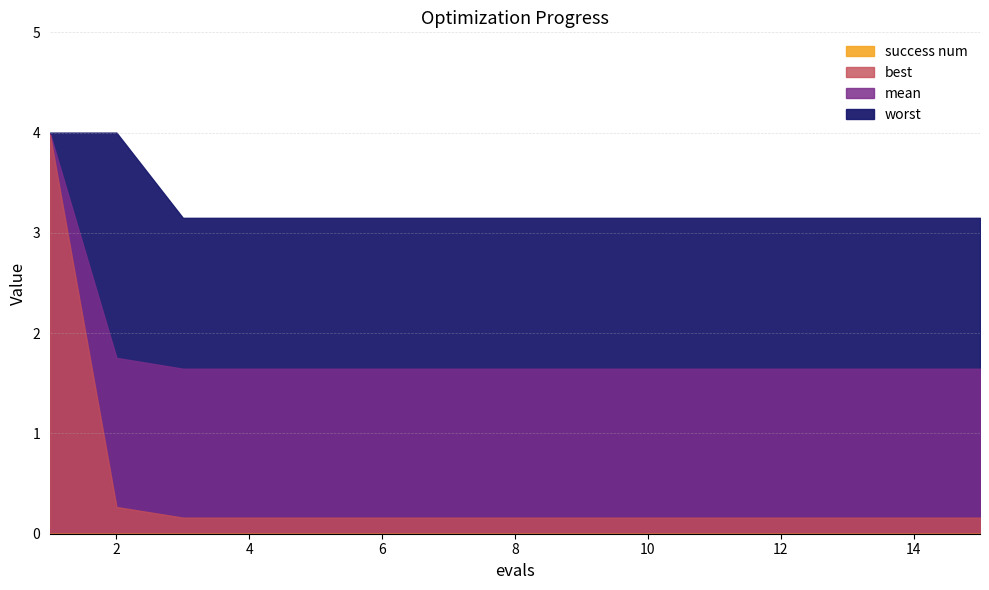

At how many categories does at least one series exceed 2?

15